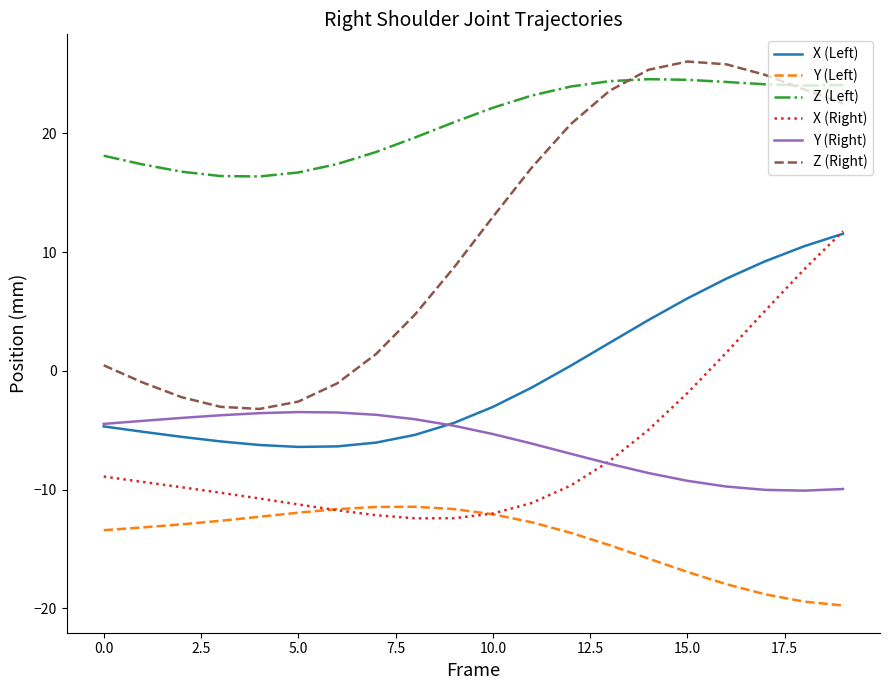

How many positive values does the Z (Right) series have?

14